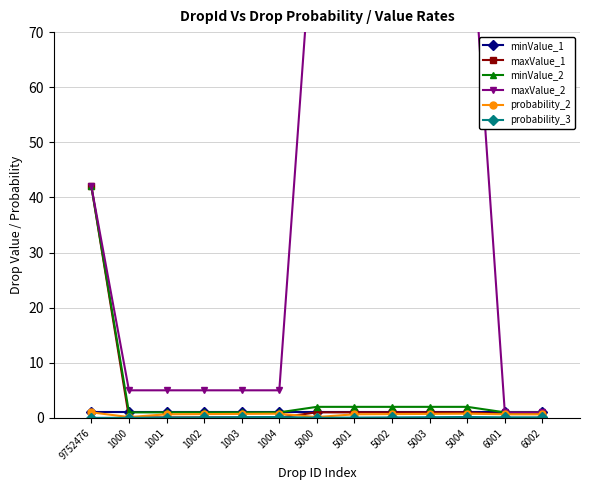

What is the average value of the minValue_2 series?

4.5